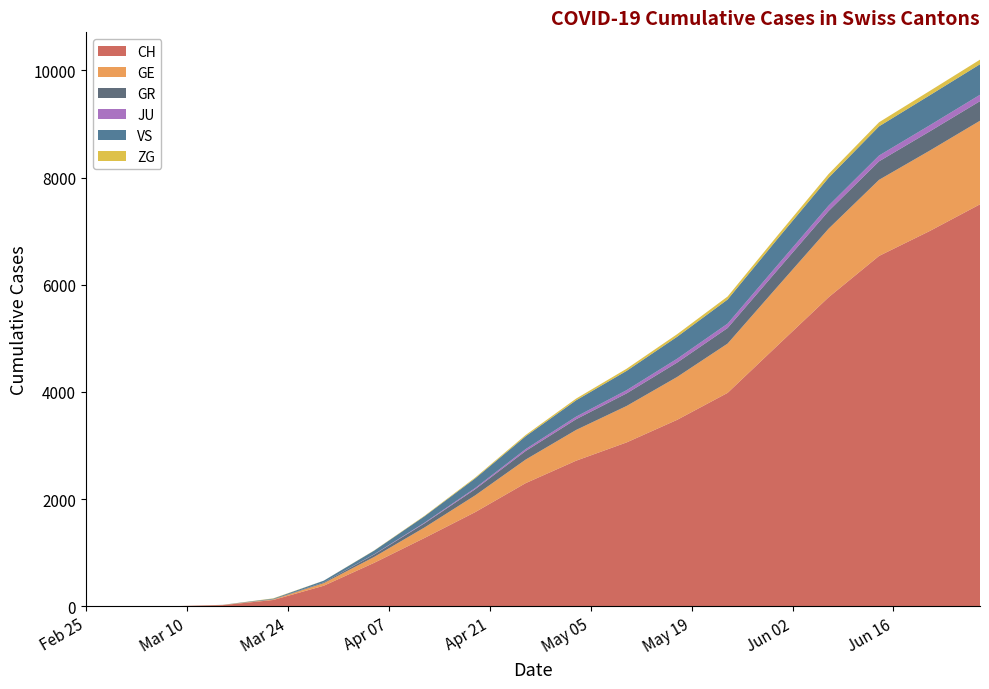

Reading right to left, what are all the values shown in this chart?

CH: 7500	7000	6537	5765	4876	3982	3479	3058	2717	2298	1757	1277	812	384	118	22	2	0	0
GE: 1560	1500	1420	1280	1100	920	800	680	574	440	313	196	110	48	10	4	0	0	0
GR: 365	358	345	330	310	290	268	235	200	160	115	78	45	15	4	0	0	0	0
JU: 119	114	108	100	92	82	72	60	48	35	22	12	5	0	0	0	0	0	0
VS: 570	560	545	520	490	450	410	360	305	240	180	120	68	31	11	2	0	0	0
ZG: 85	81	76	70	63	56	48	40	32	24	16	9	4	1	6	0	0	0	0